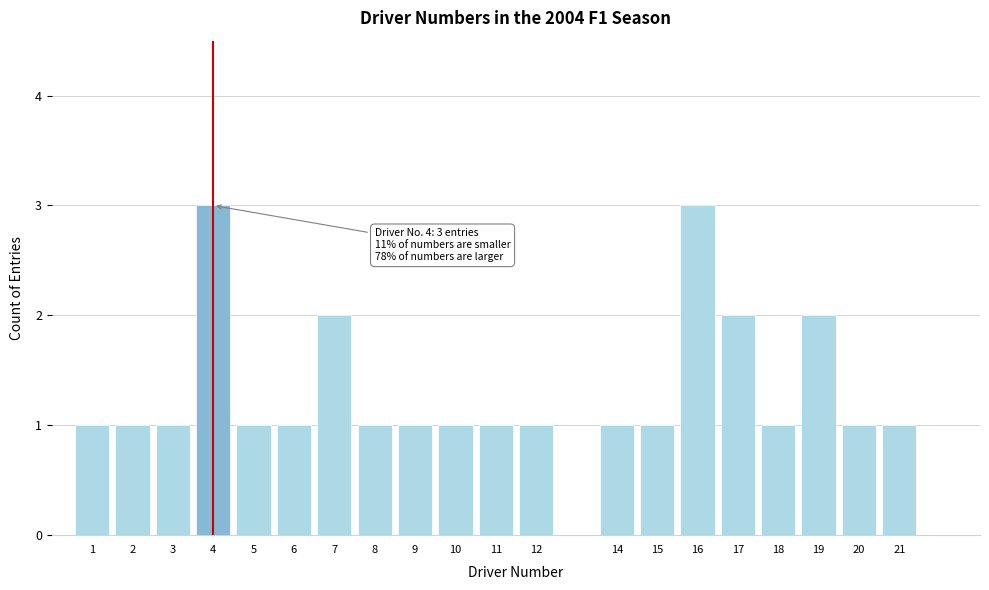

Reading left to right, list all the values displayed in this chart.

1=1	2=1	3=1	4=3	5=1	6=1	7=2	8=1	9=1	10=1	11=1	12=1	14=1	15=1	16=3	17=2	18=1	19=2	20=1	21=1